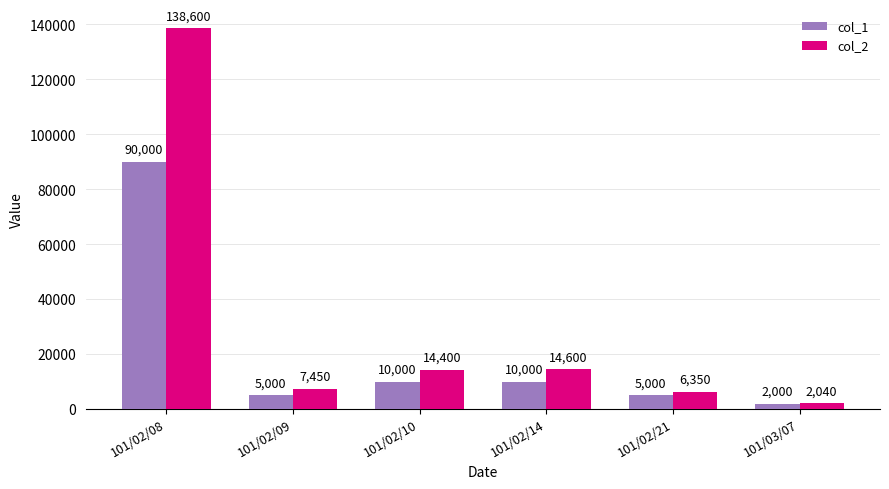

Where does the col_1 series first go above 10000?

101/02/08